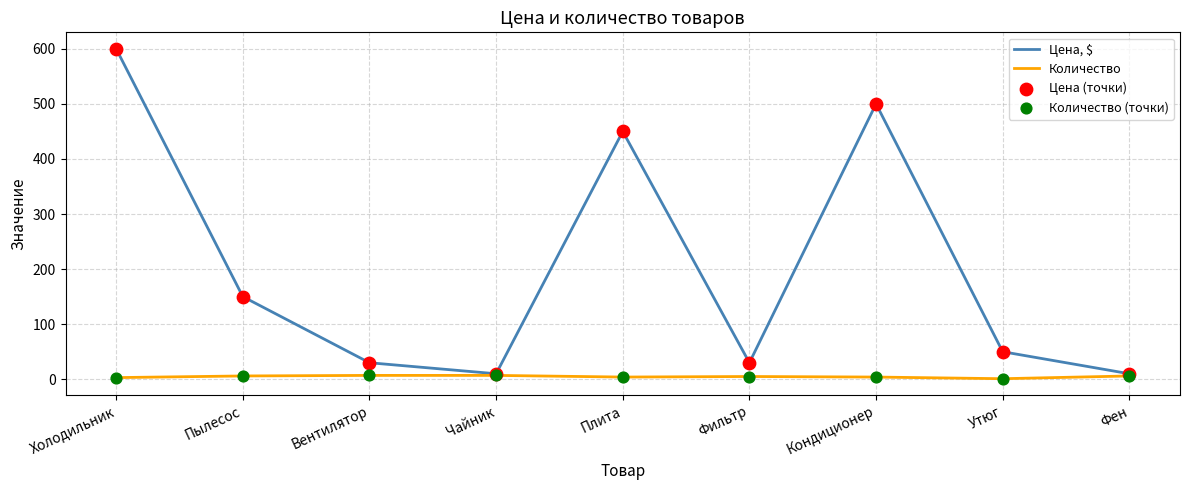

Between Пылесос and Фен, which series saw the biggest shift?

Цена, $